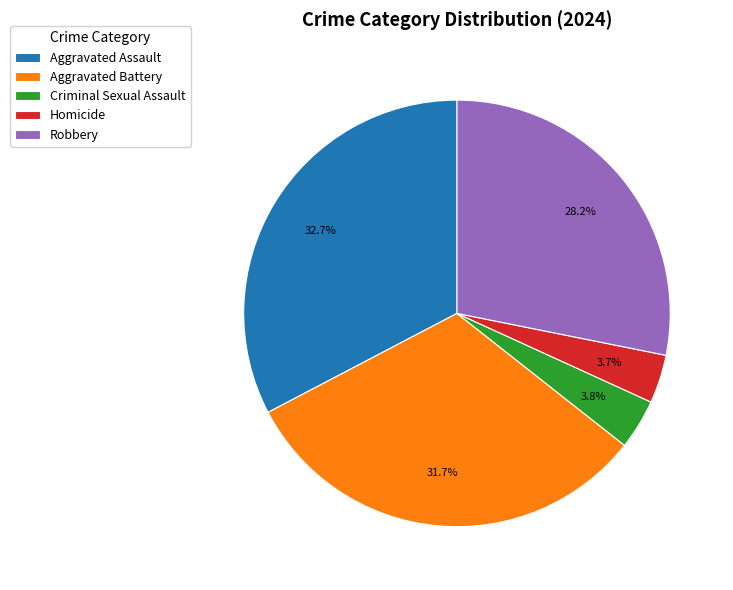

Between Robbery and Aggravated Assault, which is larger?

Aggravated Assault